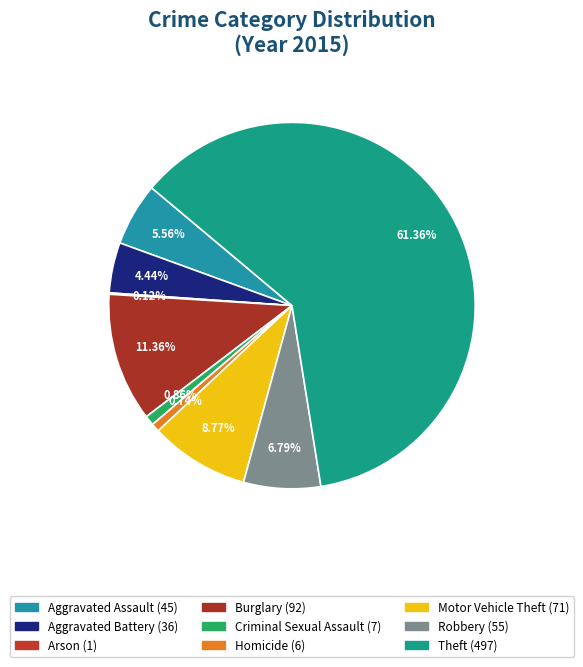

Which category accounts for the majority?

Theft